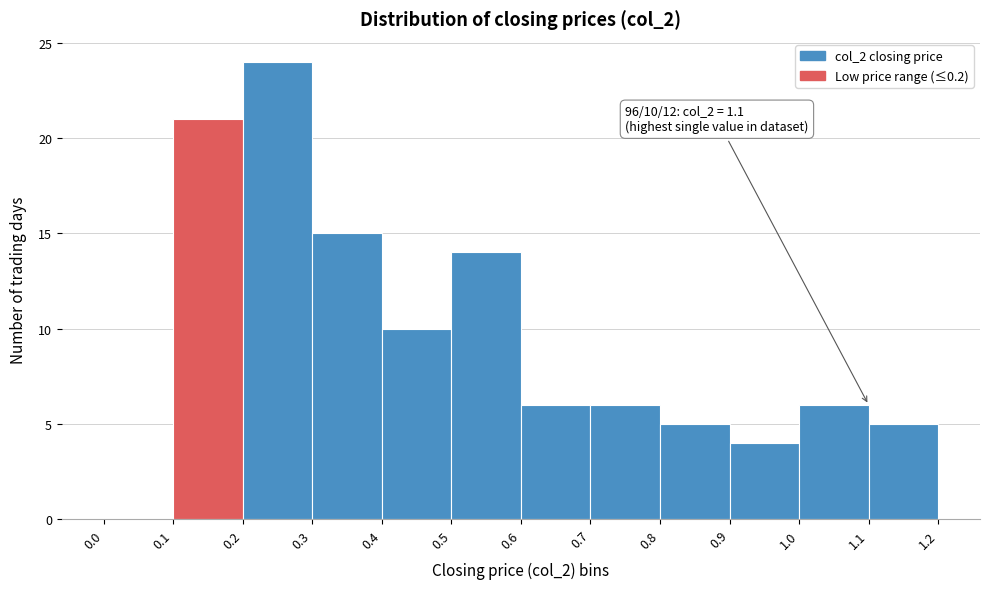

Over which range of the x-axis is the bar tallest?

0.2 to 0.3